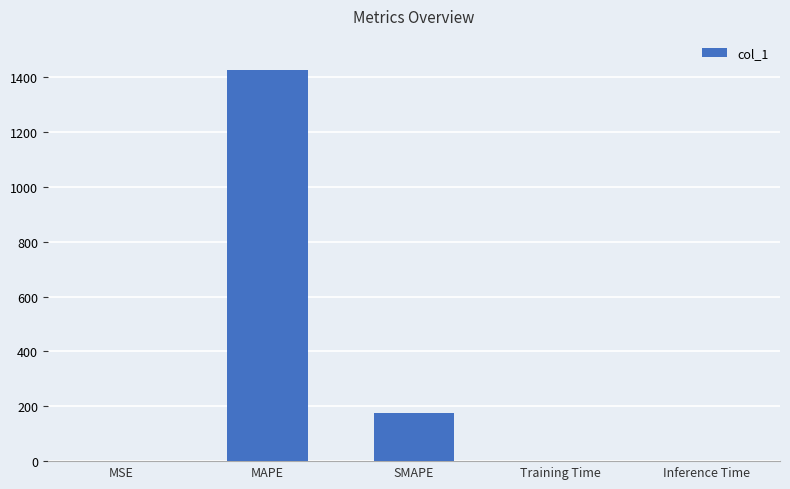

The value at Inference Time is 0.0. True or false?

True